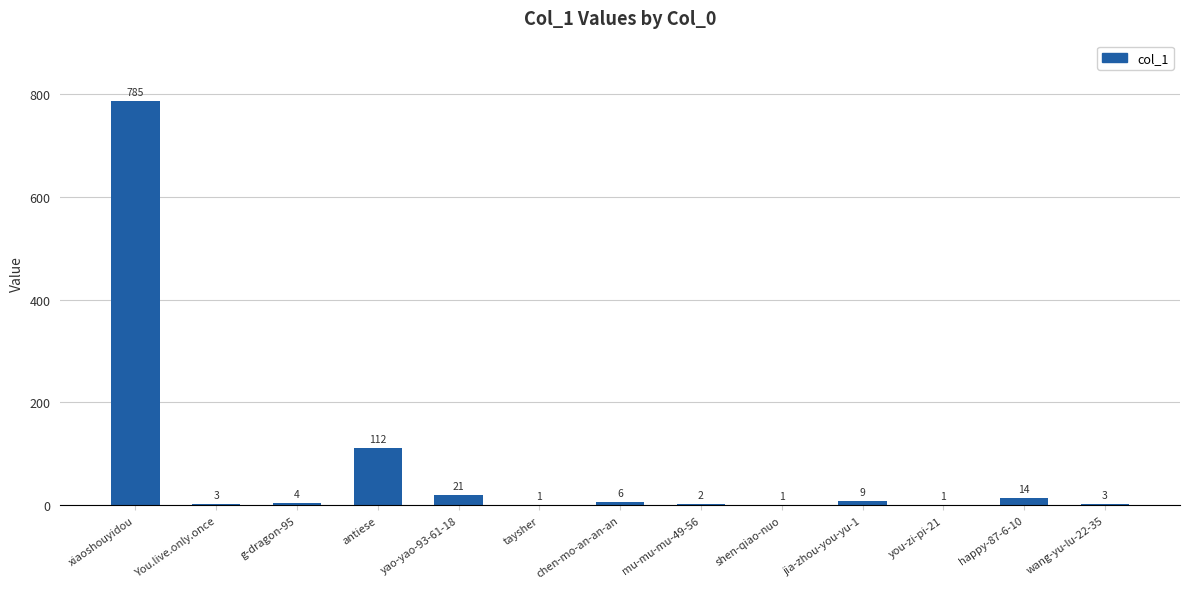

Where does the data first go above 4?

xiaoshouyidou